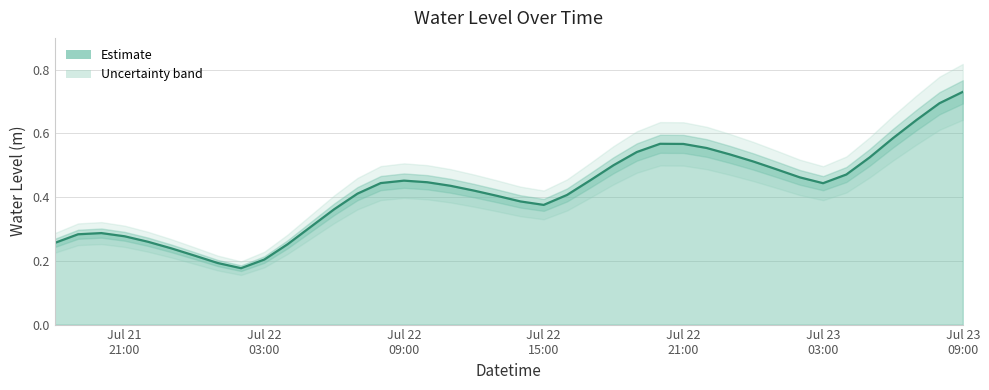

What is the average value?

0.4